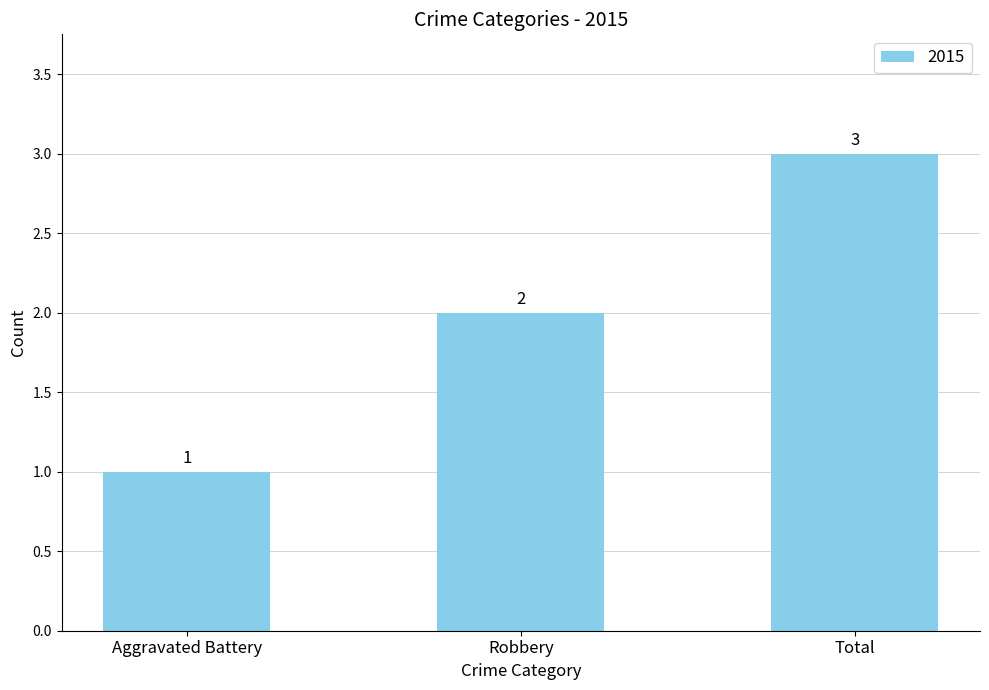

Reading right to left, what are all the values shown in this chart?

Total=3	Robbery=2	Aggravated Battery=1